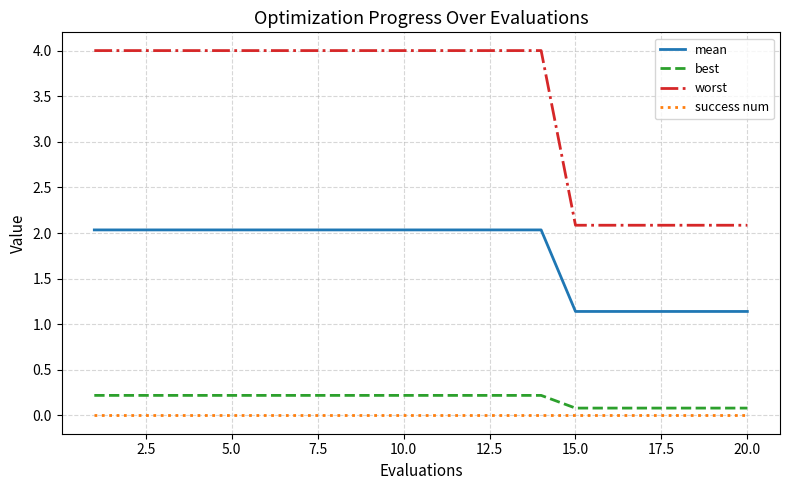

True or false: mean and success num cross at least once.

False